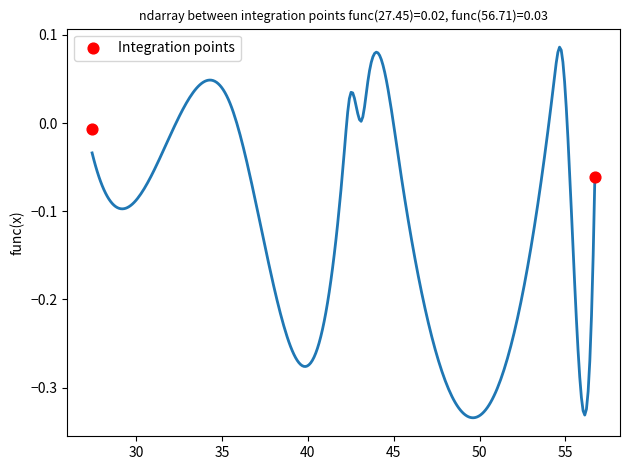

What is the range of X values (max minus min)?

29.3